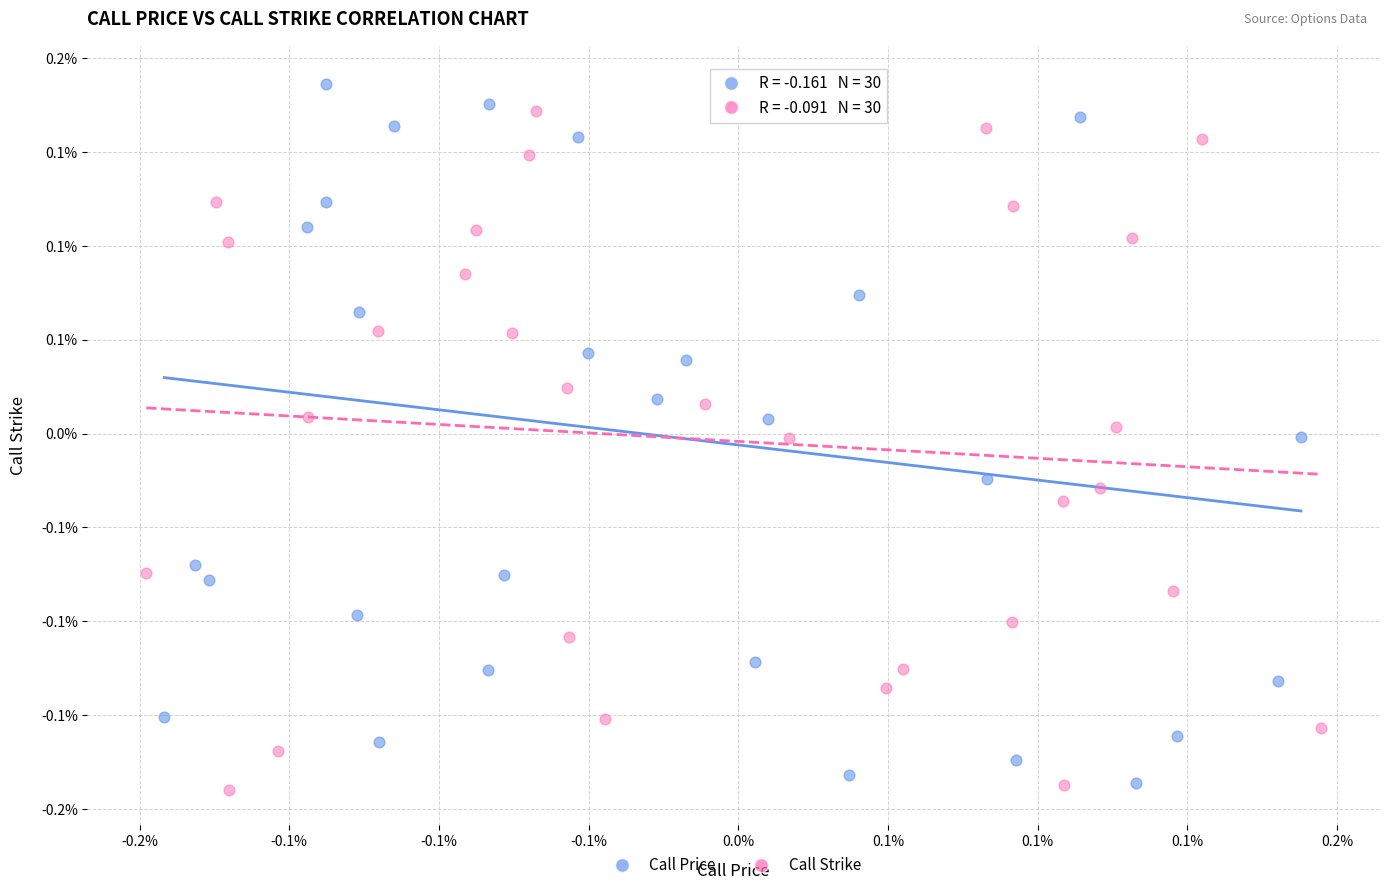

Which series reaches the minimum Y coordinate?

Call Strike